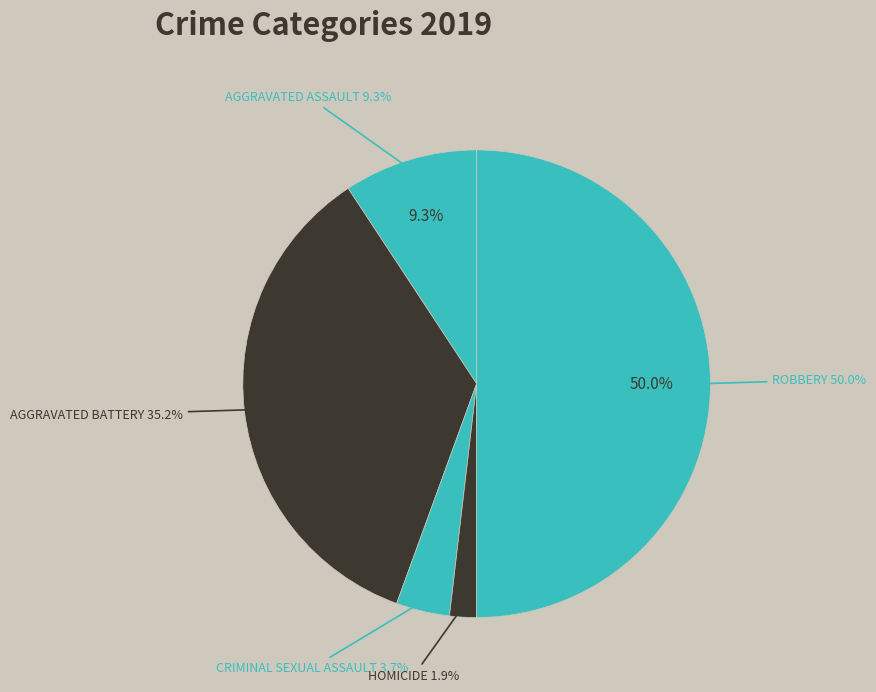

Which slice is the largest?

Robbery